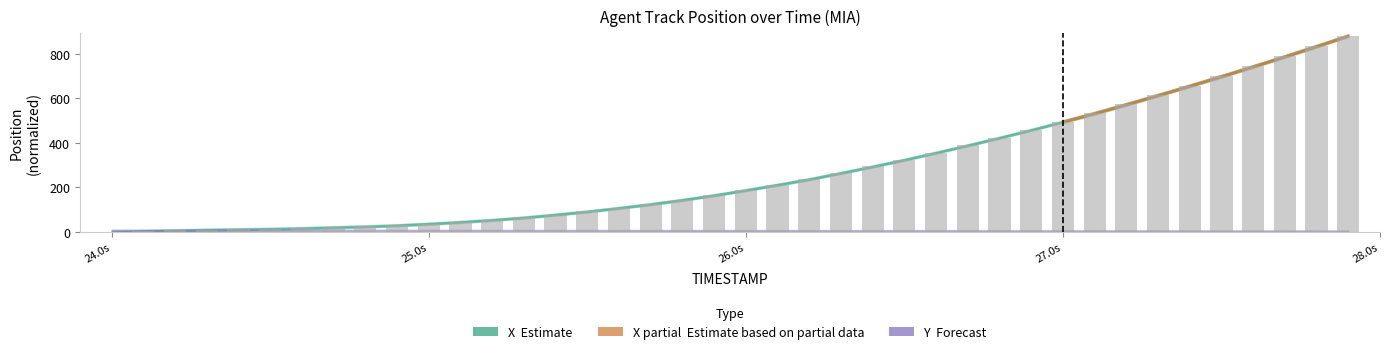

What is the sum of all values?

11015.0